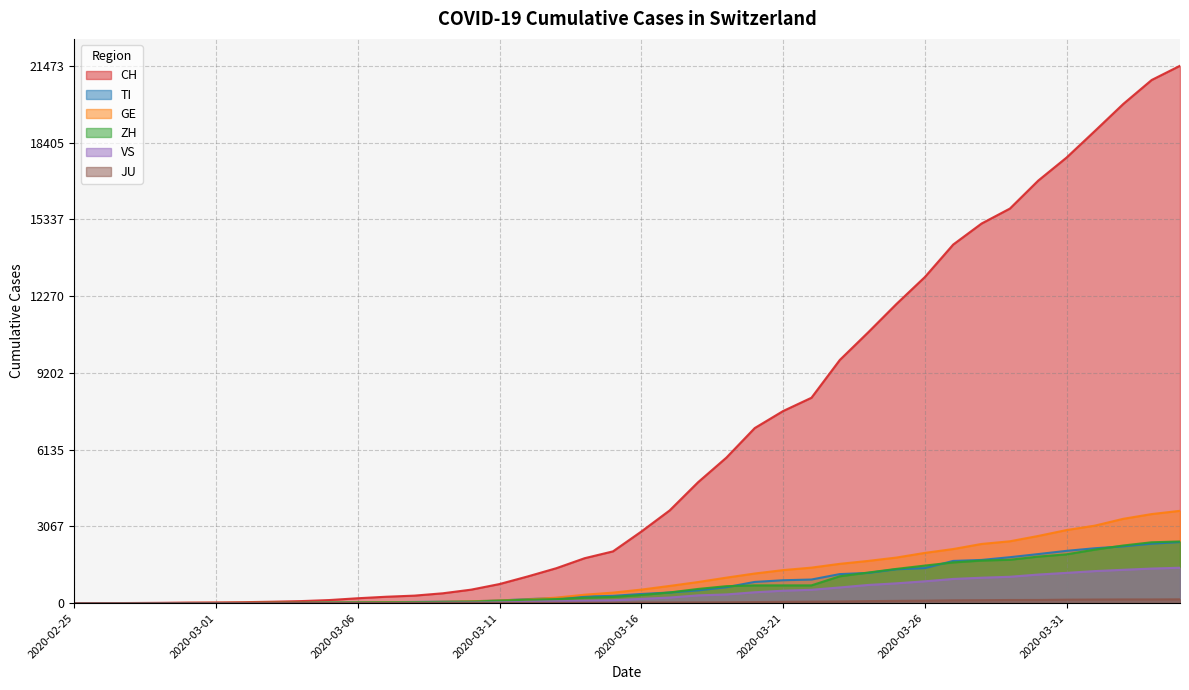

Which series has the largest range (max minus min)?

CH